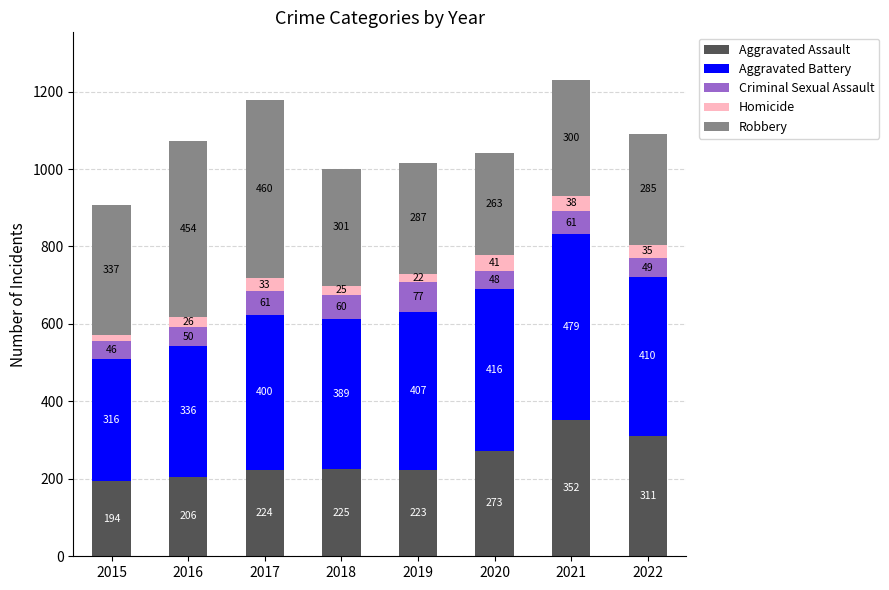

How many bars are there in total?

8